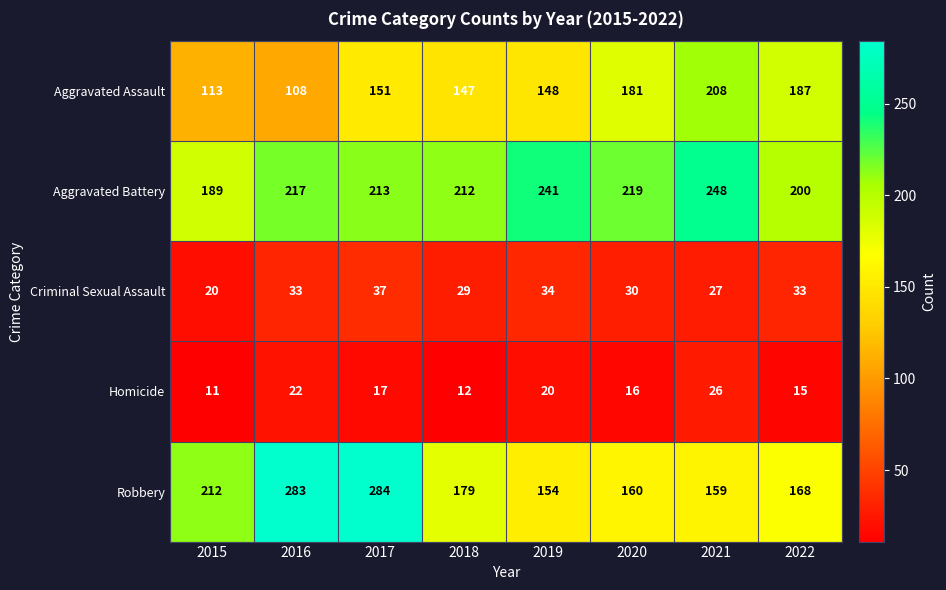

What is the difference between the highest and lowest values at 2017?

267